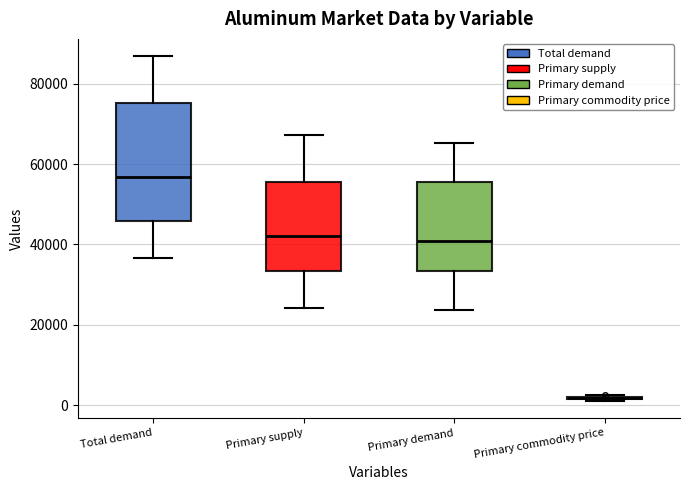

Comparing the boxes themselves (not the whiskers), which one is the tallest?

Total demand